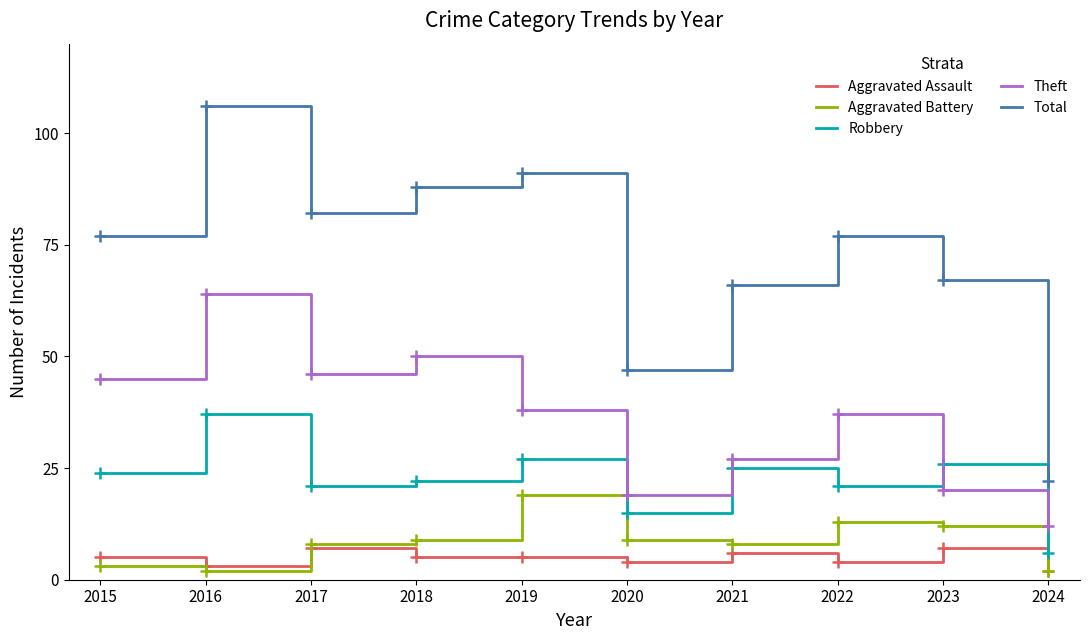

How many lines are shown in the chart?

5